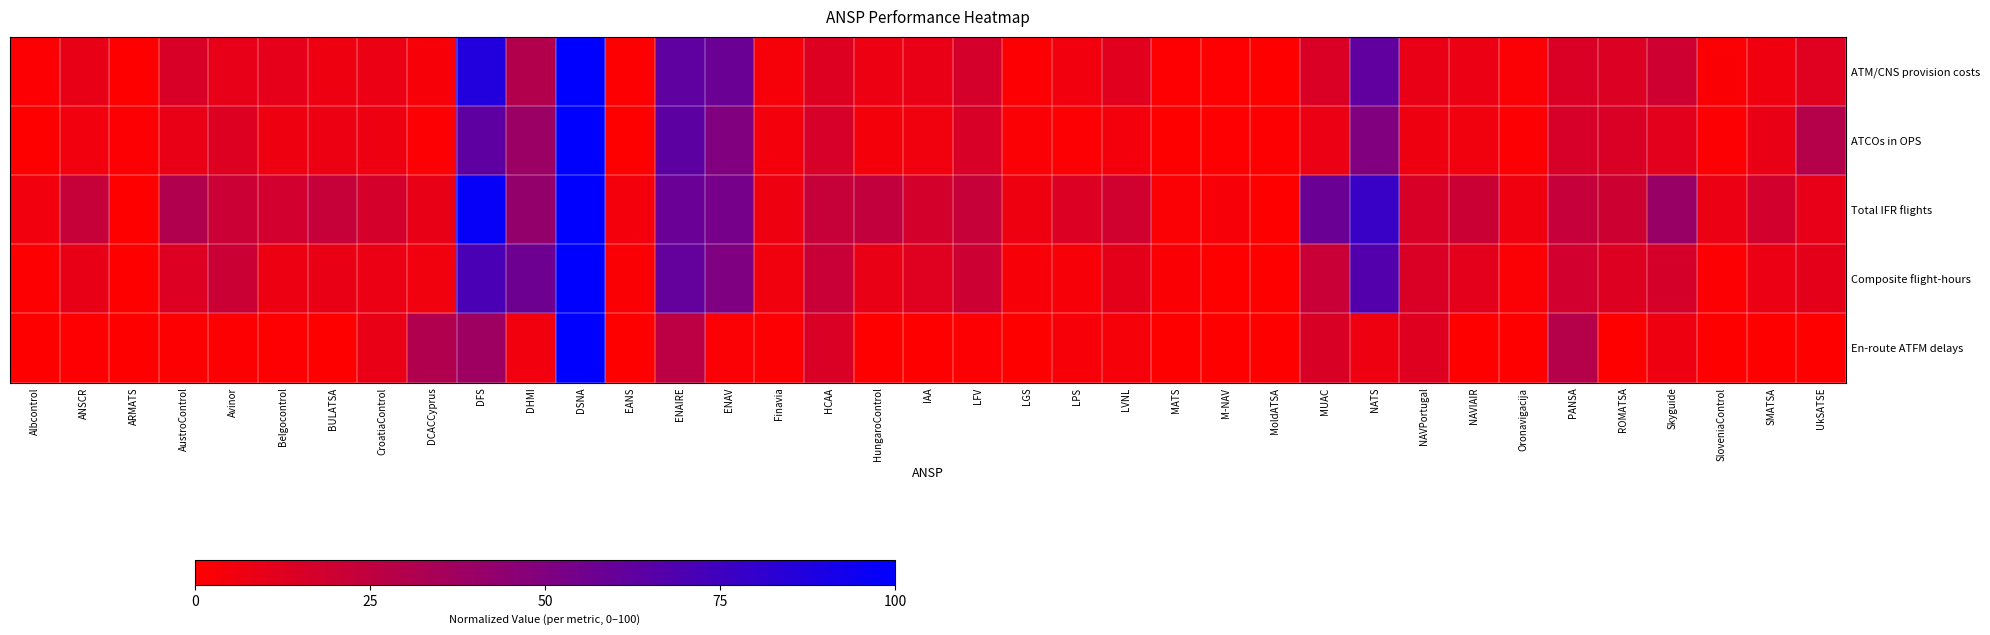

How many series are shown in this chart?

5